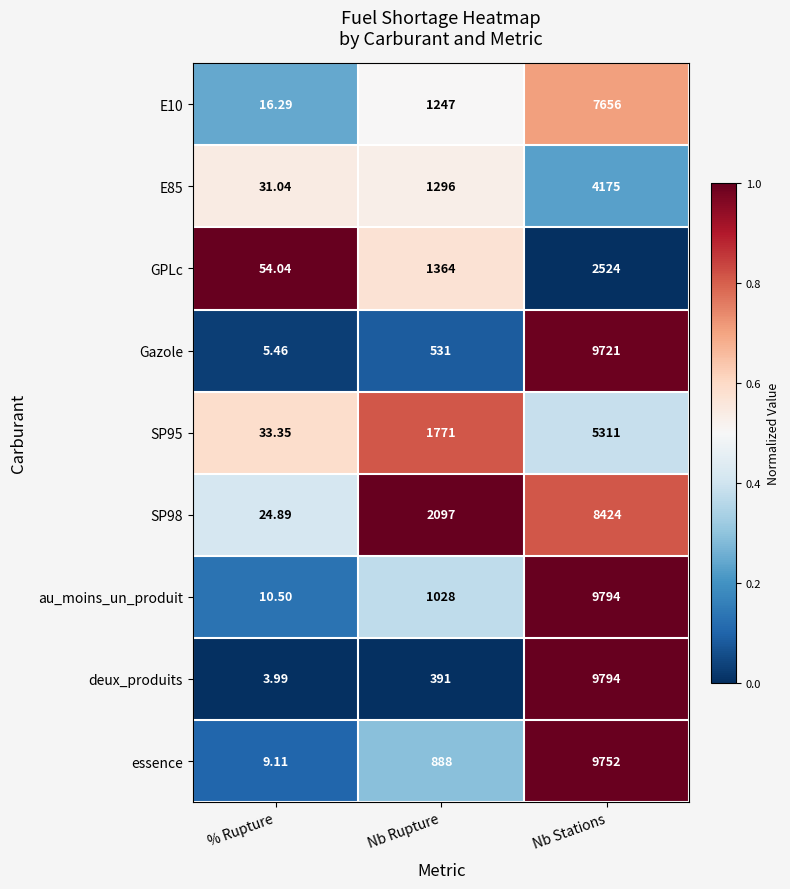

Which category has the lowest value in the au_moins_un_produit series?

% Rupture